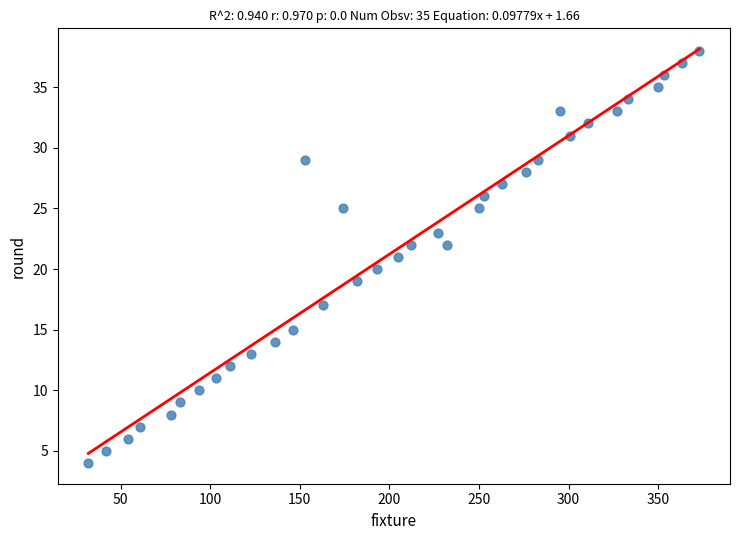

What is the range of X values (max minus min)?

341